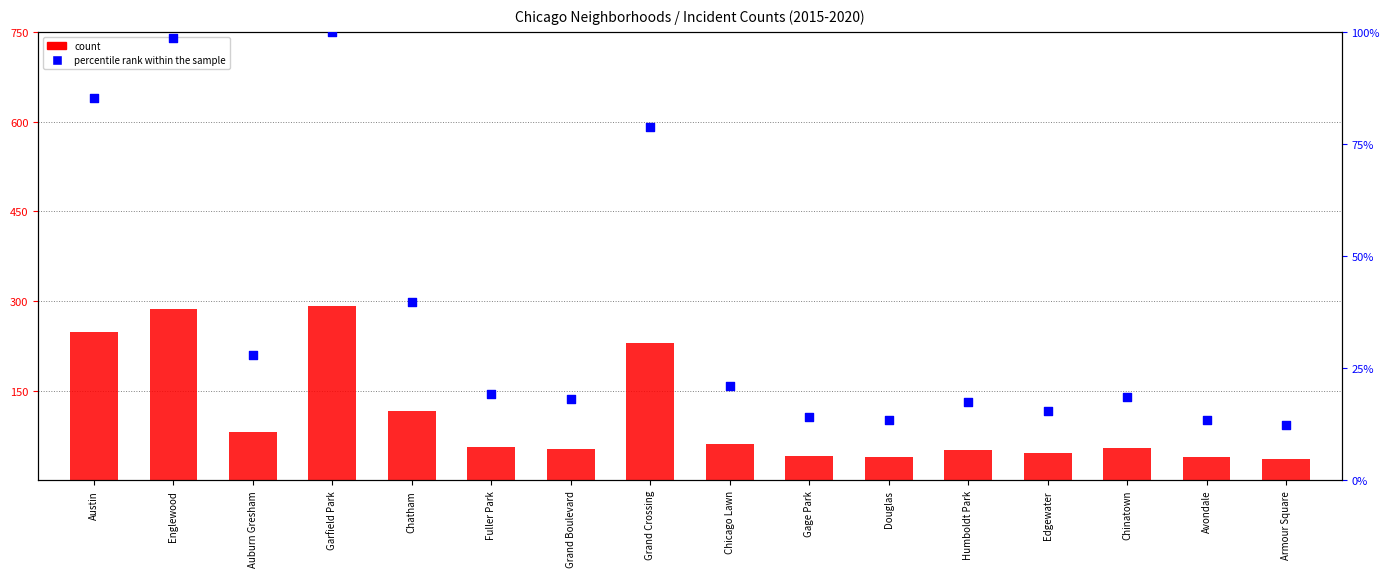

Which series reaches the maximum Y coordinate?

count